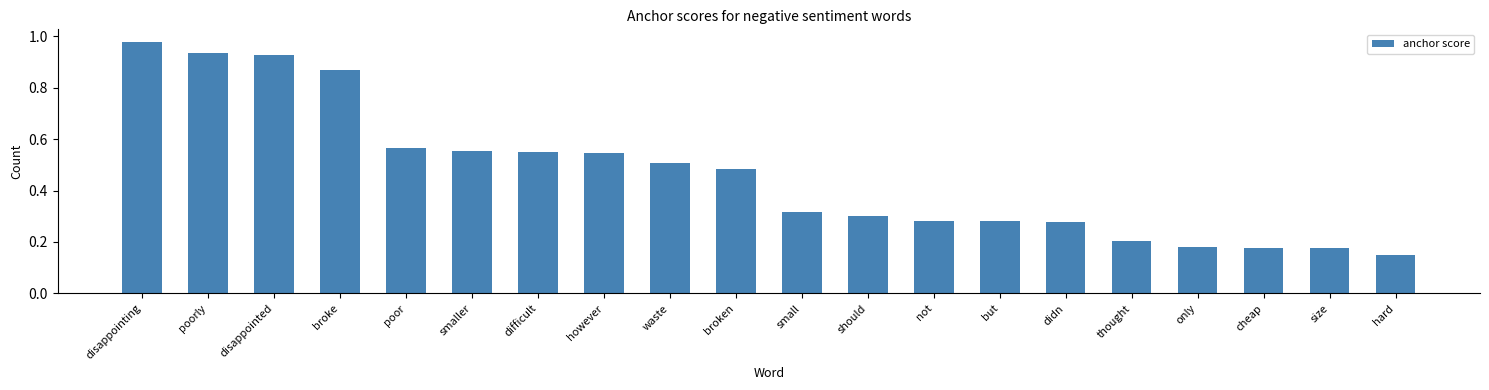

What is the label of the 18th bar from the left?

cheap